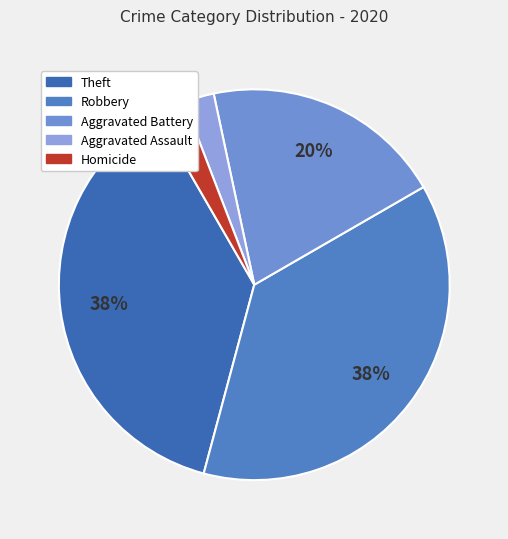

Which category has the smallest portion of the pie?

Aggravated Assault